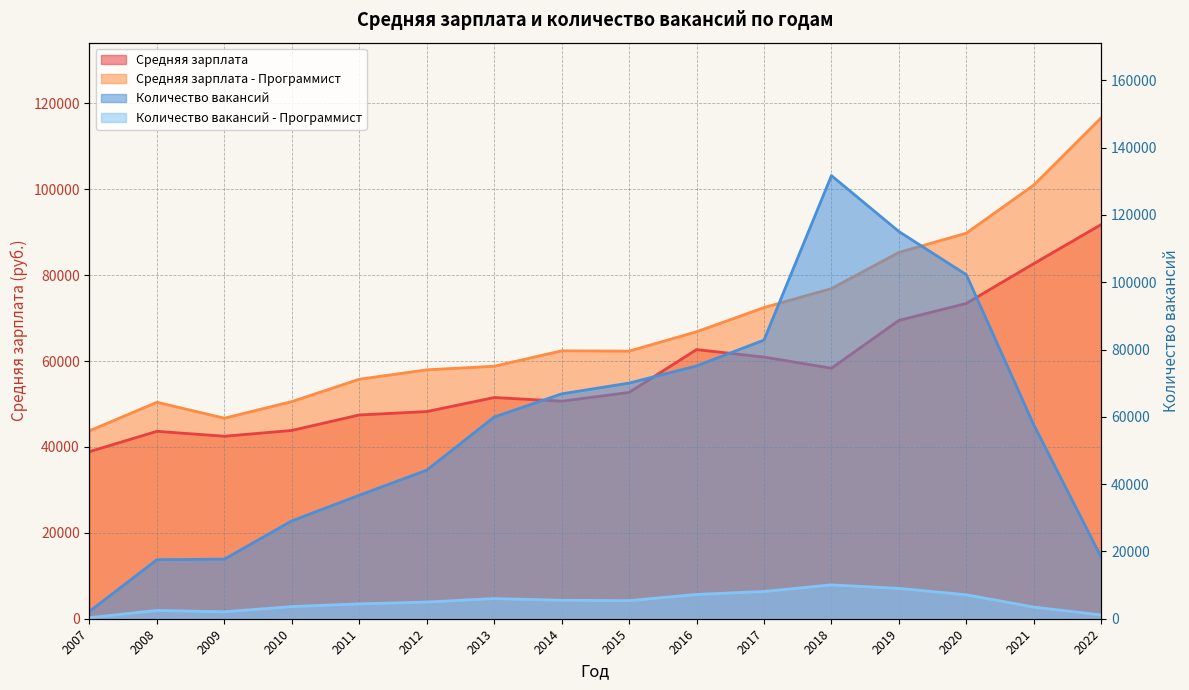

How many interior local peaks does the Средняя зарплата - Программист series have?

2